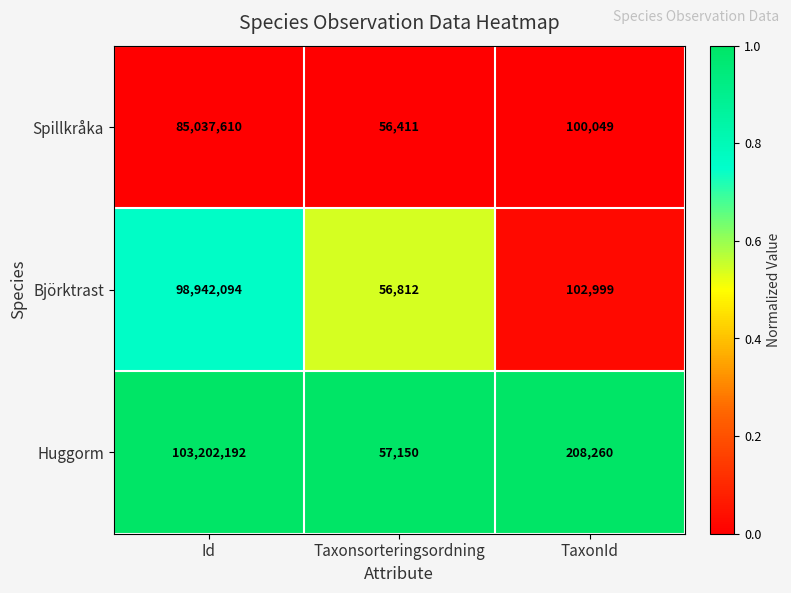

Reading left to right, extract all data points from this chart.

Spillkråka: Id=85037610	Taxonsorteringsordning=56411	TaxonId=100049
Björktrast: Id=98942094	Taxonsorteringsordning=56812	TaxonId=102999
Huggorm: Id=103202192	Taxonsorteringsordning=57150	TaxonId=208260